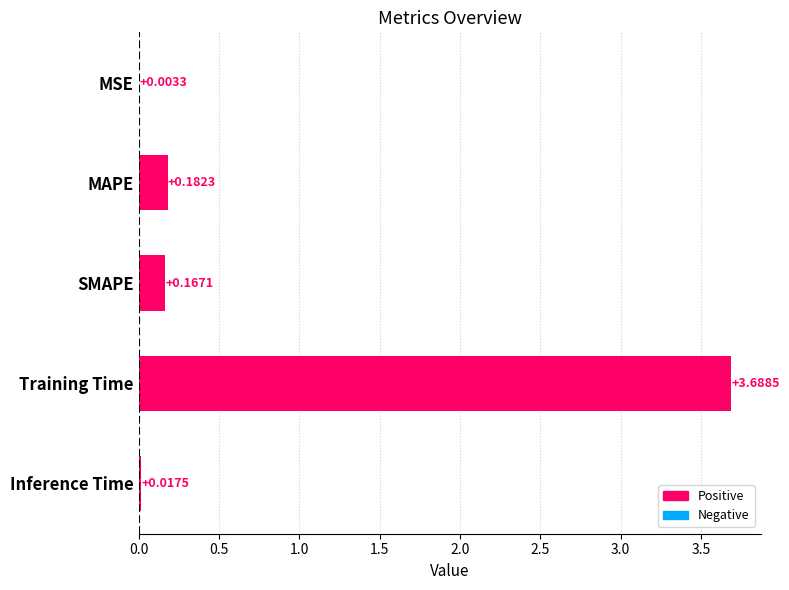

Which category has the highest value across all series?

Training Time